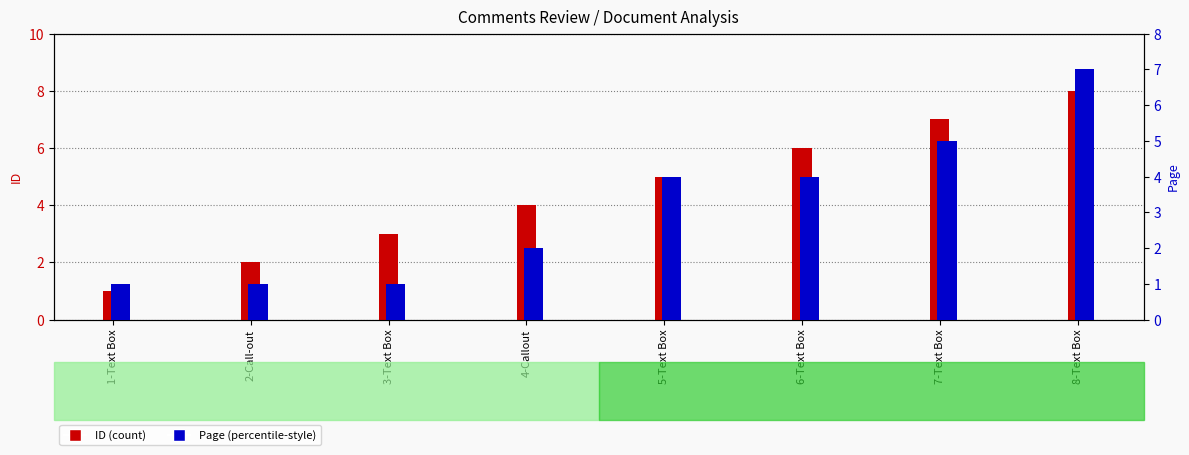

Does the chart contain any negative values?

No